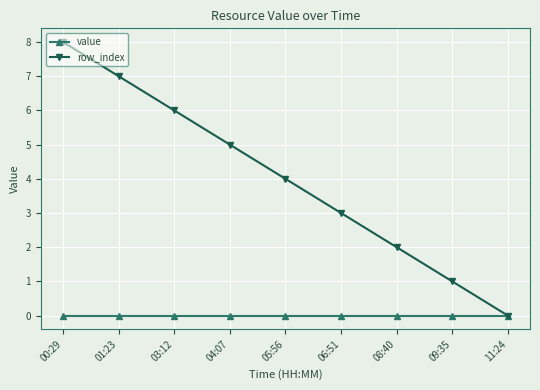

Does the chart display data point markers on the line(s)?

Yes